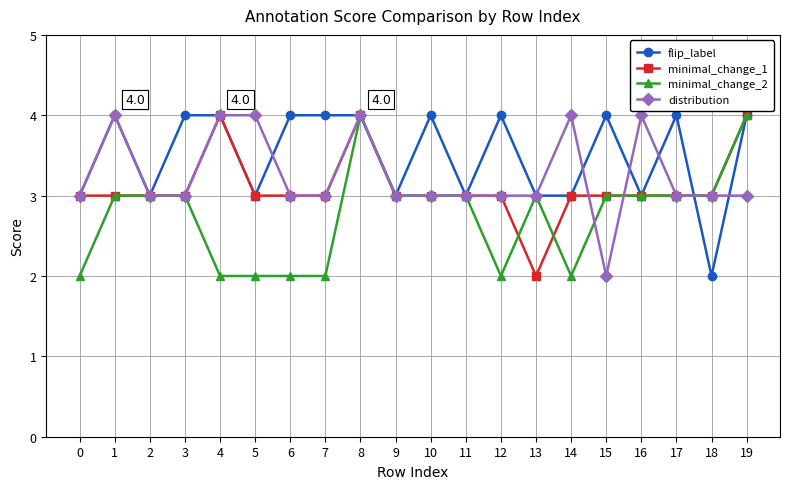

At which category does flip_label reach its first local peak?

1